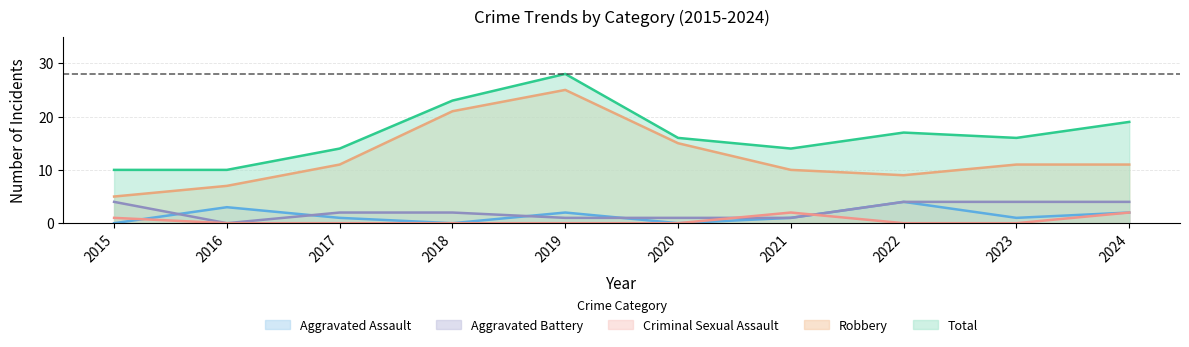

Is it true that Aggravated Battery equals 2 at 2022?

False